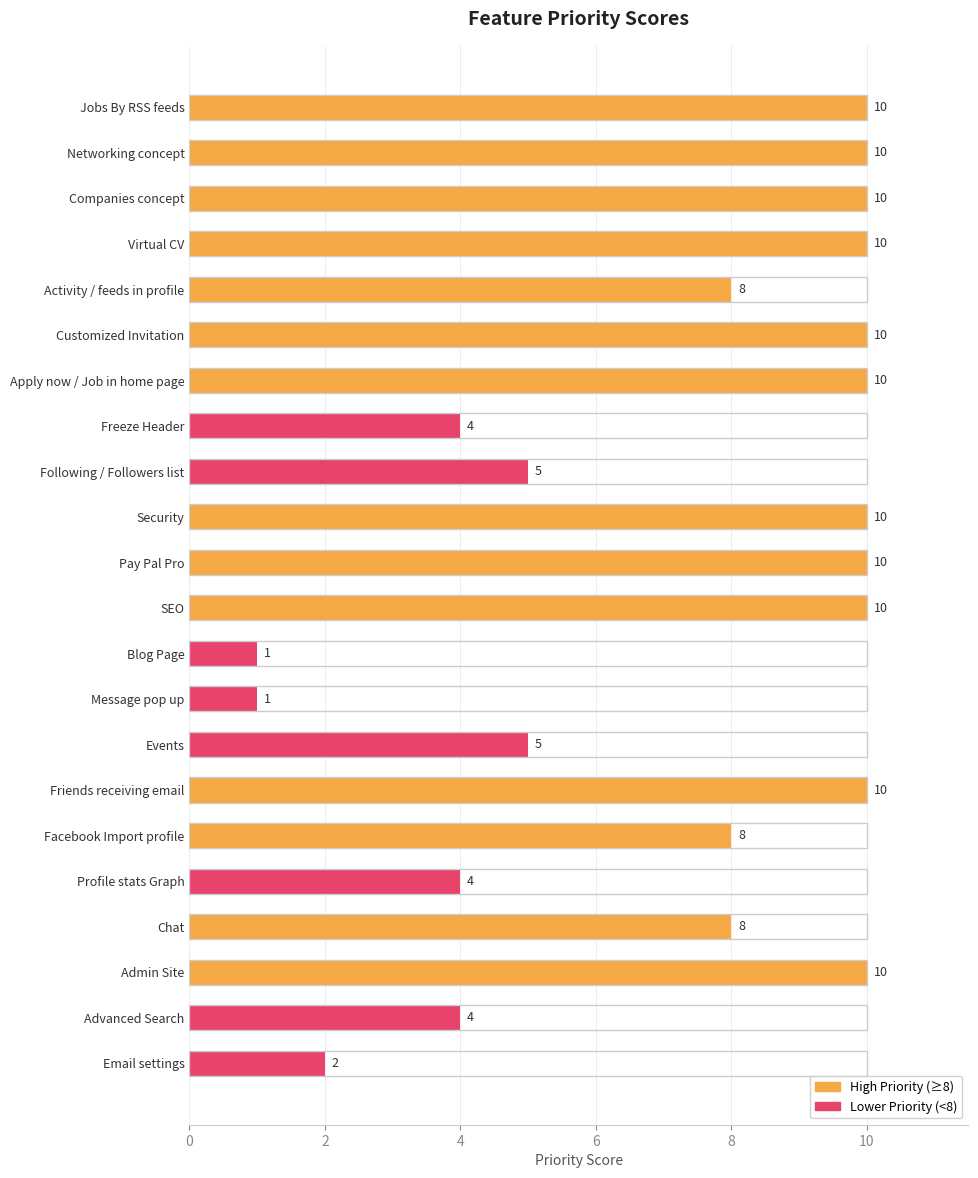

Is it true that the value at Virtual CV is 10?

True